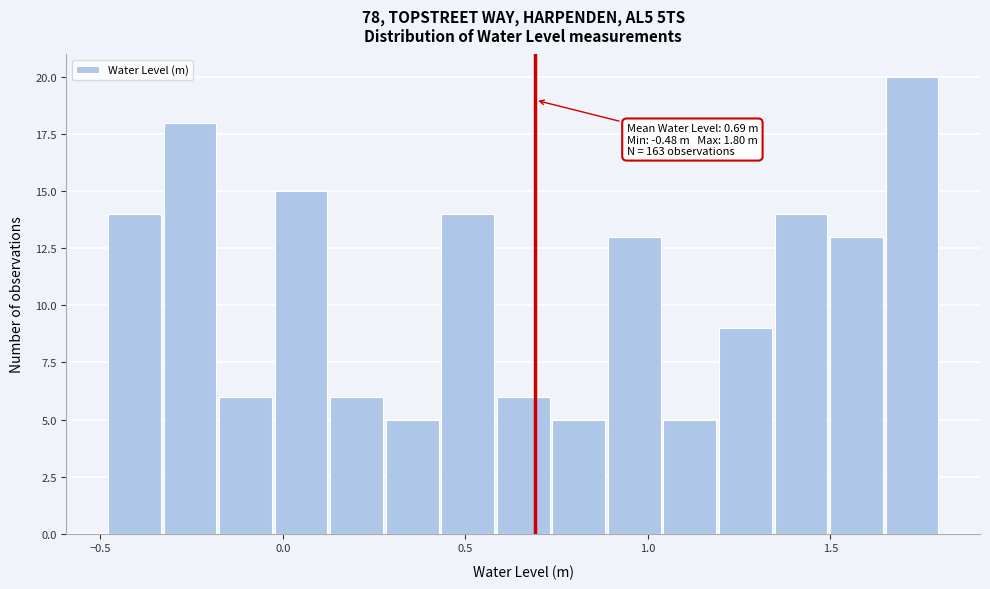

Around what value on the x-axis is the tallest bar? Give the approximate position of its centre, as read against the axis.

1.70